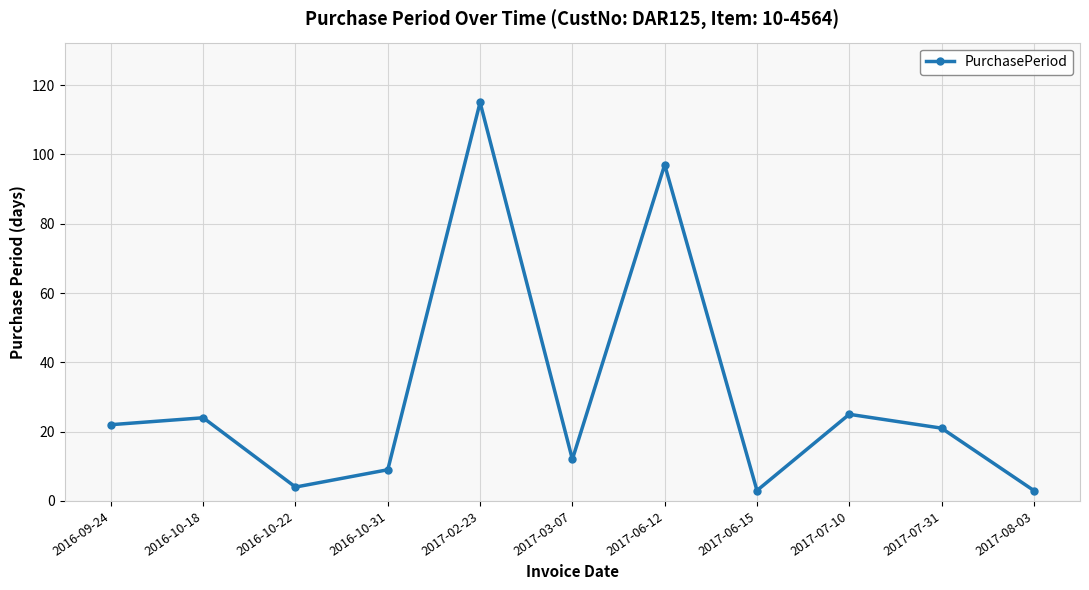

What is the sum of the values at 2017-06-15 and 2016-10-18?

27